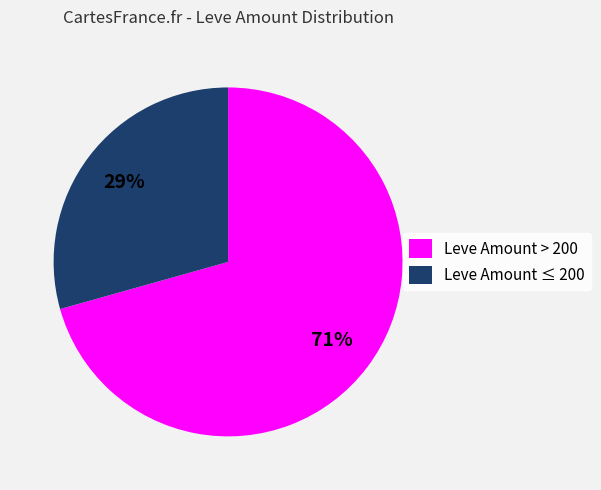

True or false: Leve Amount ≤ 200 accounts for 29% of the total.

True